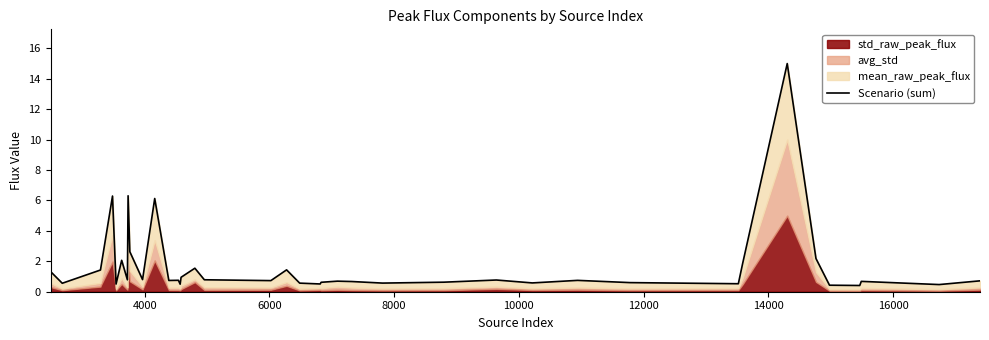

What is the sum of all values?

67.0